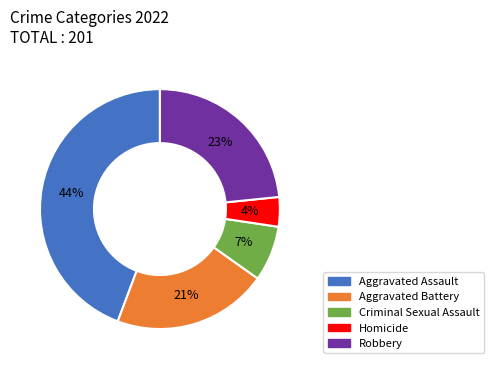

Which slice is the largest?

Aggravated Assault